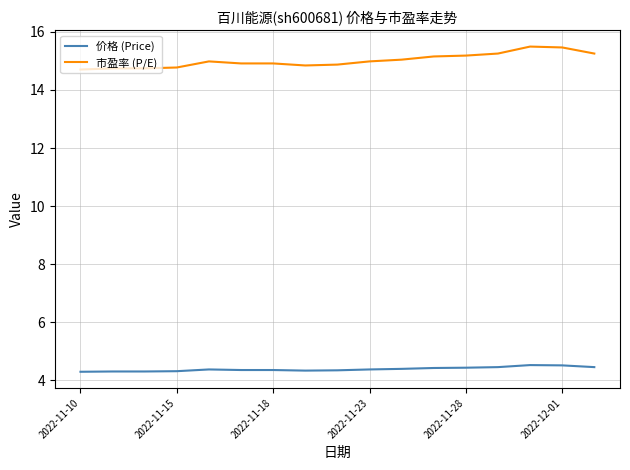

Which series has the largest total across all categories?

市盈率 (P/E)